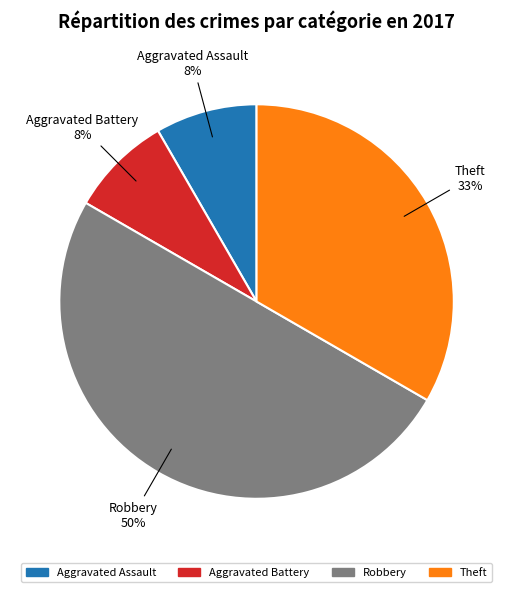

Does Aggravated Assault account for over 50% of the chart?

No